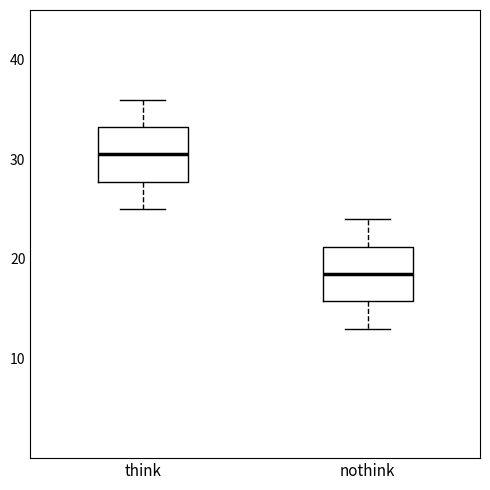

Reading left to right, read every box against the y-axis: the position of its median line, the range the box covers, and the ends of its whiskers. The values are not printed on the chart, so give them approximately, as read against the axis.

think: median 31, box 28 to 33, whiskers 25 to 36
nothink: median 19, box 16 to 21, whiskers 13 to 24